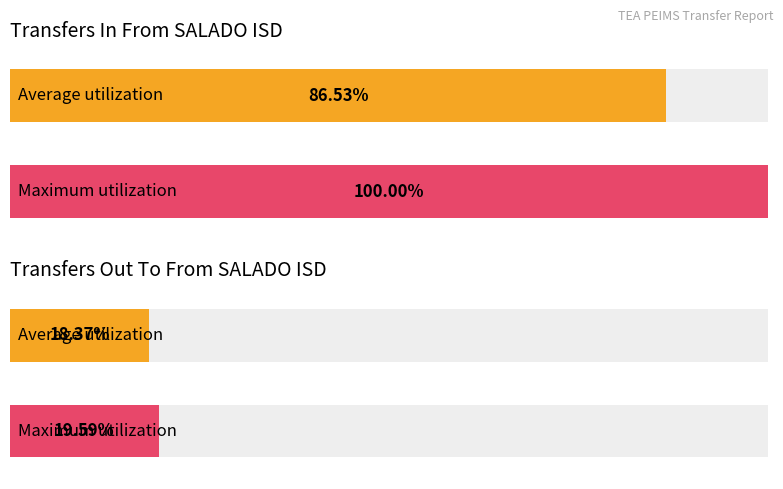

Which series has the largest total across all categories?

Transfers In From